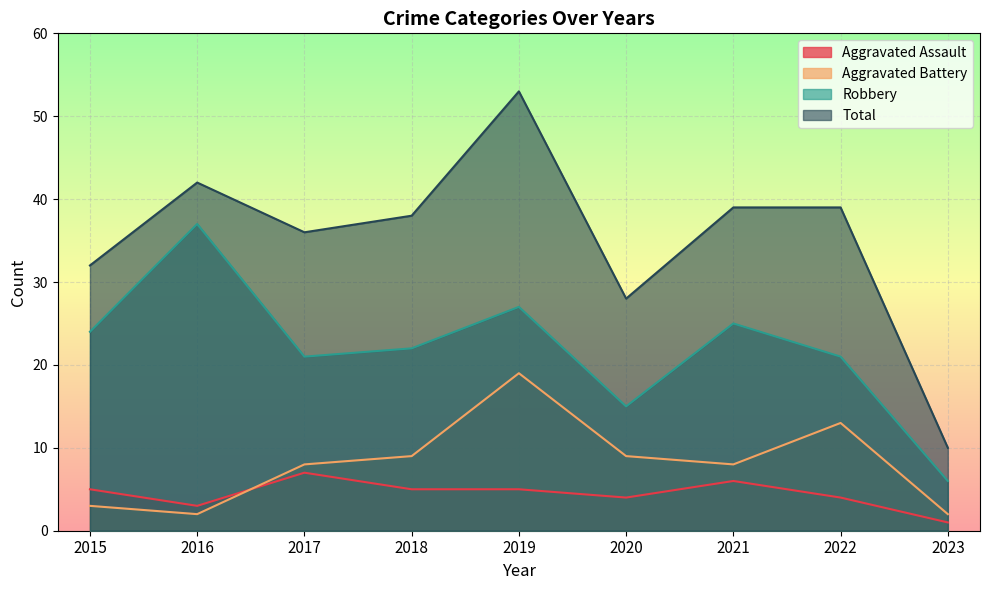

Reading left to right, what are all the values shown in this chart?

Aggravated Assault: 2015=5	2016=3	2017=7	2018=5	2019=5	2020=4	2021=6	2022=4	2023=1
Aggravated Battery: 2015=3	2016=2	2017=8	2018=9	2019=19	2020=9	2021=8	2022=13	2023=2
Robbery: 2015=24	2016=37	2017=21	2018=22	2019=27	2020=15	2021=25	2022=21	2023=6
Total: 2015=32	2016=42	2017=36	2018=38	2019=53	2020=28	2021=39	2022=39	2023=10